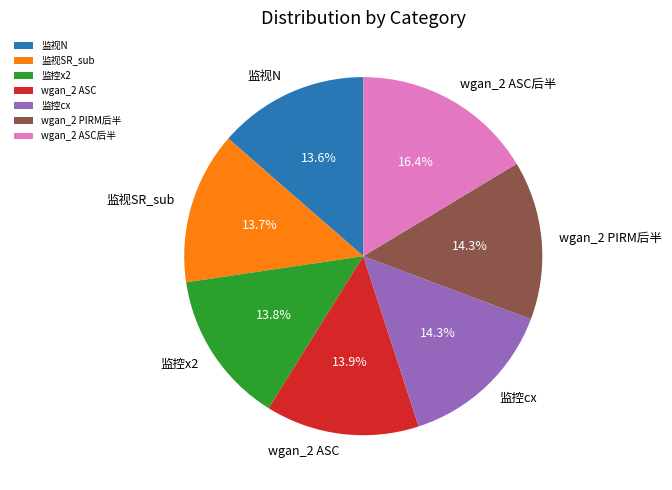

Count the number of slices in the pie.

7